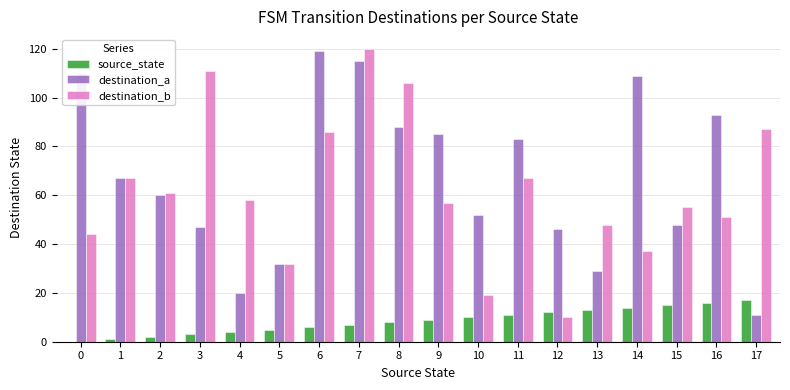

How many values in source_state are above zero?

17